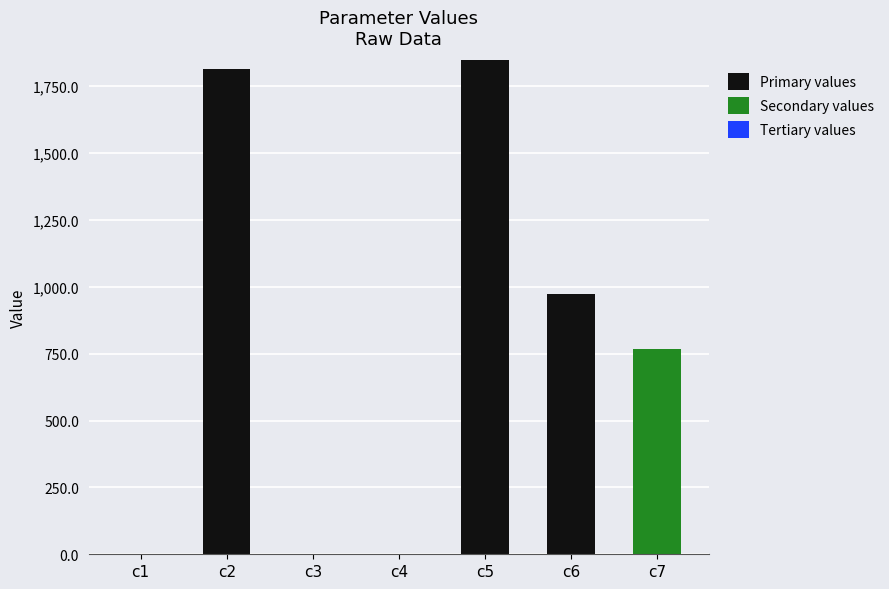

What is the maximum value for Primary values?

1846.6